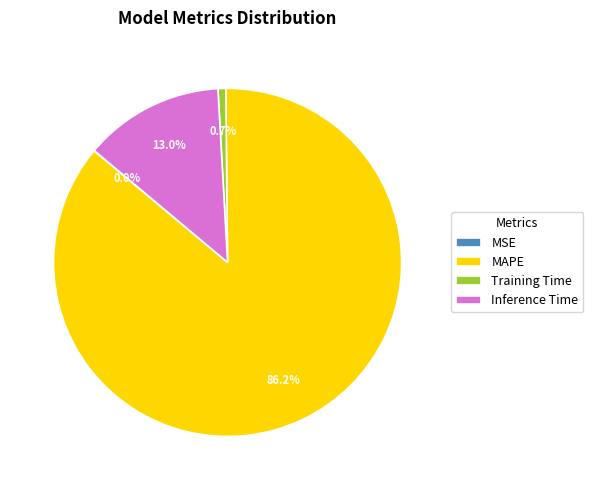

To the nearest percent, what is the difference between the MAPE and Inference Time slice percentages?

73%